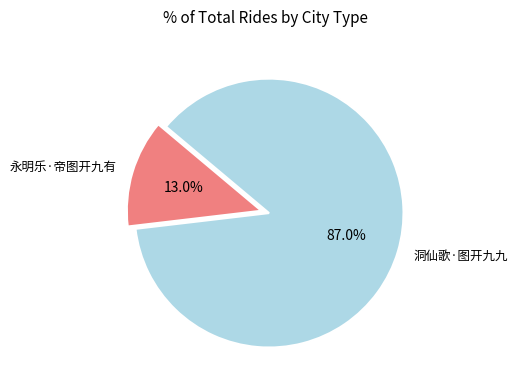

Count the number of slices in the pie.

2